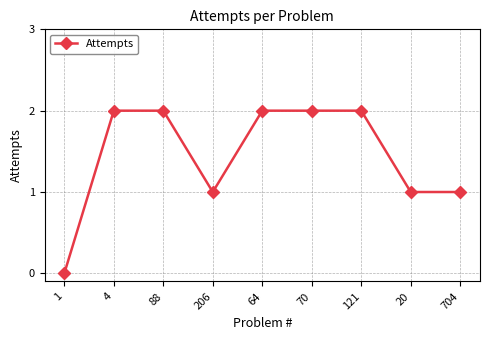

The chart shows a value of 1 at 20. True or false?

True